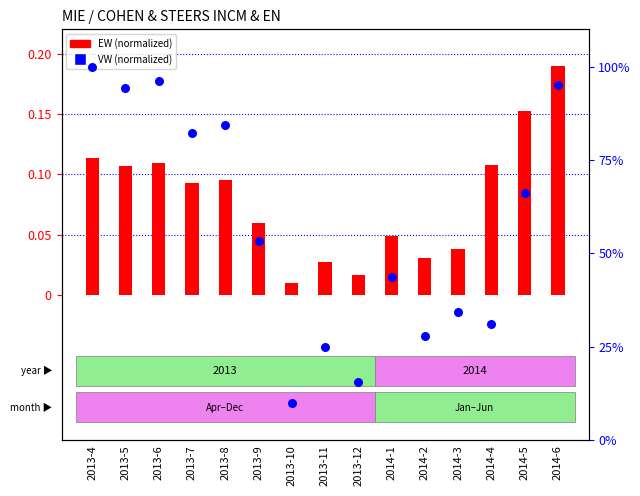

Which series has the largest Y range (max minus min)?

VW (normalized)